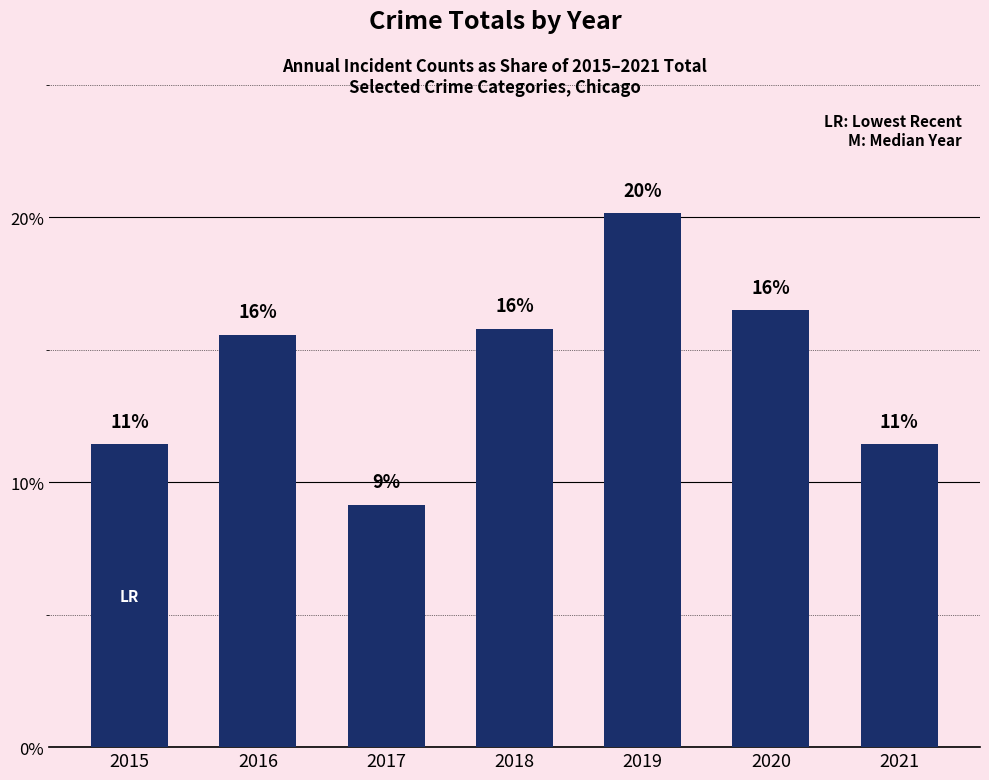

How many bars are there in total?

7